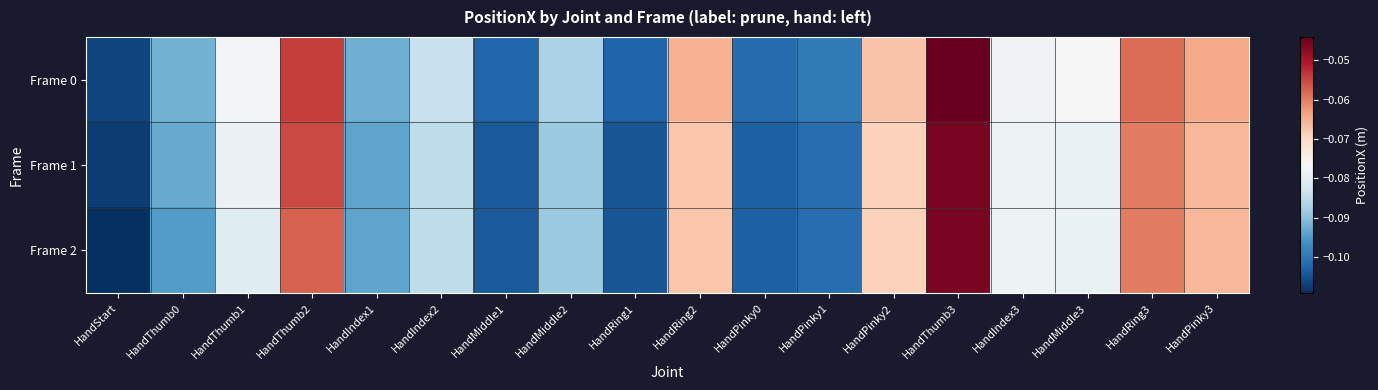

Reading left to right, transcribe all the data shown in this chart.

Frame 0: HandStart=-0.1	HandThumb0=-0.1	HandThumb1=-0.1	HandThumb2=-0.1	HandIndex1=-0.1	HandIndex2=-0.1	HandMiddle1=-0.1	HandMiddle2=-0.1	HandRing1=-0.1	HandRing2=-0.1	HandPinky0=-0.1	HandPinky1=-0.1	HandPinky2=-0.1	HandThumb3=-0.0	HandIndex3=-0.1	HandMiddle3=-0.1	HandRing3=-0.1	HandPinky3=-0.1
Frame 1: HandStart=-0.1	HandThumb0=-0.1	HandThumb1=-0.1	HandThumb2=-0.1	HandIndex1=-0.1	HandIndex2=-0.1	HandMiddle1=-0.1	HandMiddle2=-0.1	HandRing1=-0.1	HandRing2=-0.1	HandPinky0=-0.1	HandPinky1=-0.1	HandPinky2=-0.1	HandThumb3=-0.0	HandIndex3=-0.1	HandMiddle3=-0.1	HandRing3=-0.1	HandPinky3=-0.1
Frame 2: HandStart=-0.1	HandThumb0=-0.1	HandThumb1=-0.1	HandThumb2=-0.1	HandIndex1=-0.1	HandIndex2=-0.1	HandMiddle1=-0.1	HandMiddle2=-0.1	HandRing1=-0.1	HandRing2=-0.1	HandPinky0=-0.1	HandPinky1=-0.1	HandPinky2=-0.1	HandThumb3=-0.0	HandIndex3=-0.1	HandMiddle3=-0.1	HandRing3=-0.1	HandPinky3=-0.1